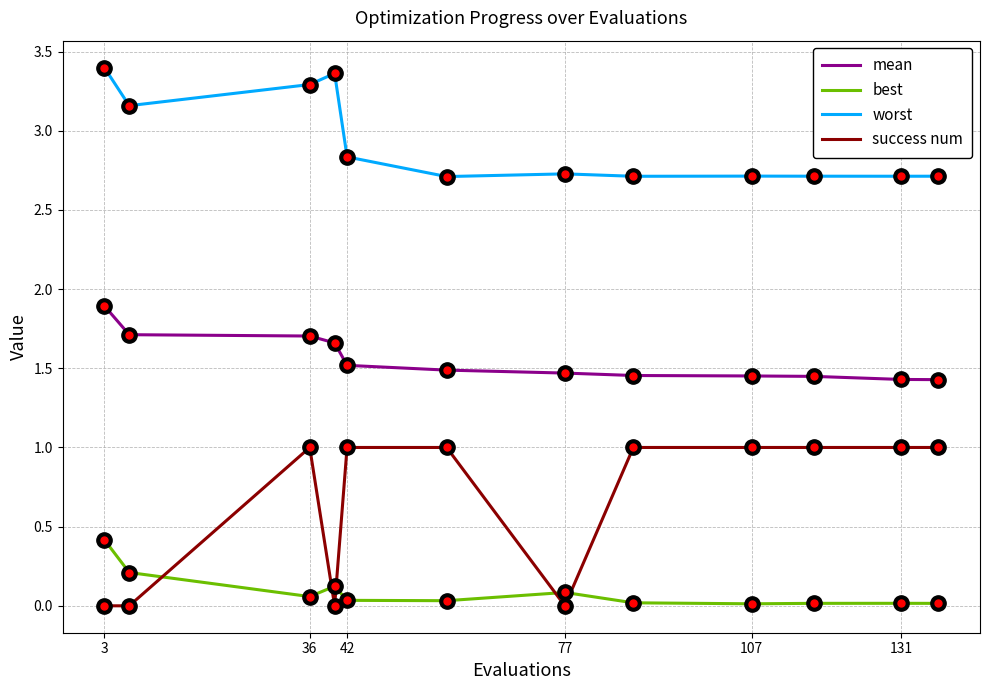

Which series has the largest total across all categories?

worst